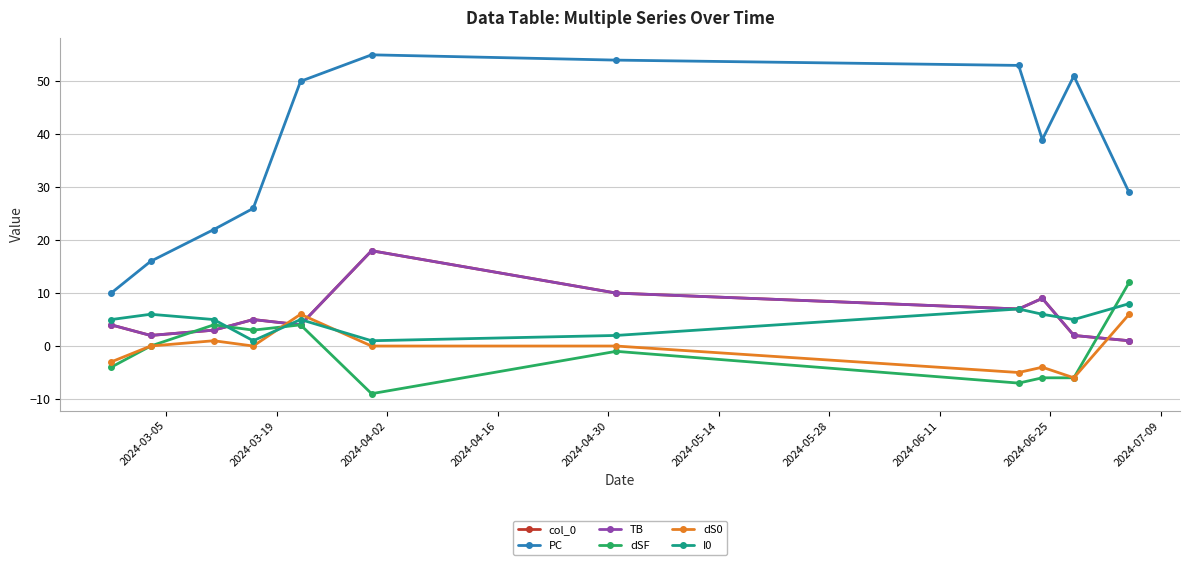

What is the value of the PC point at the 5th from the left?

50